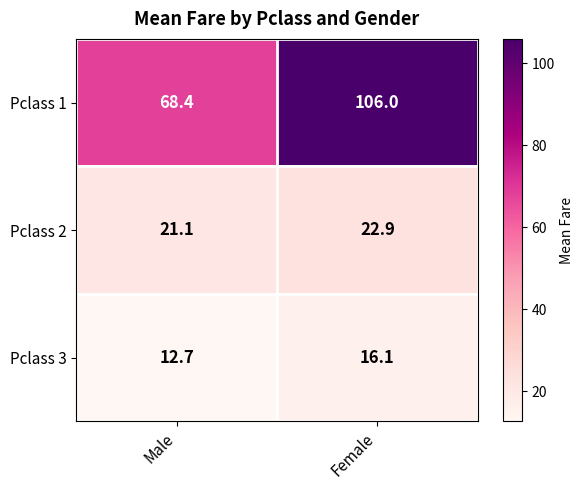

Between Male and Female, which series saw the biggest shift?

Pclass 1